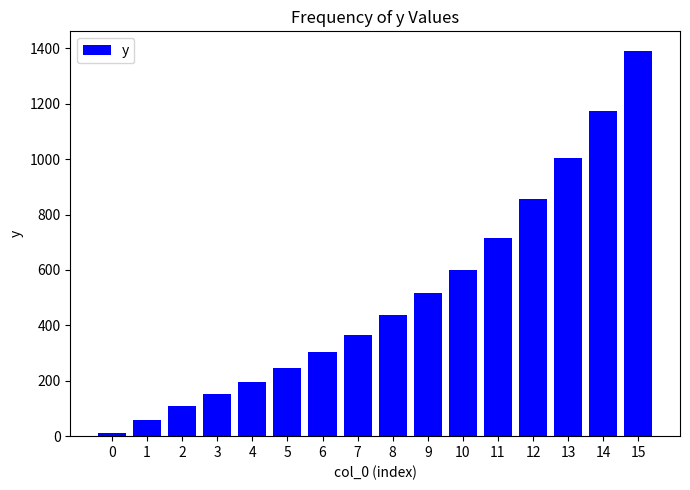

Where is the data nearest to the value 701?

11